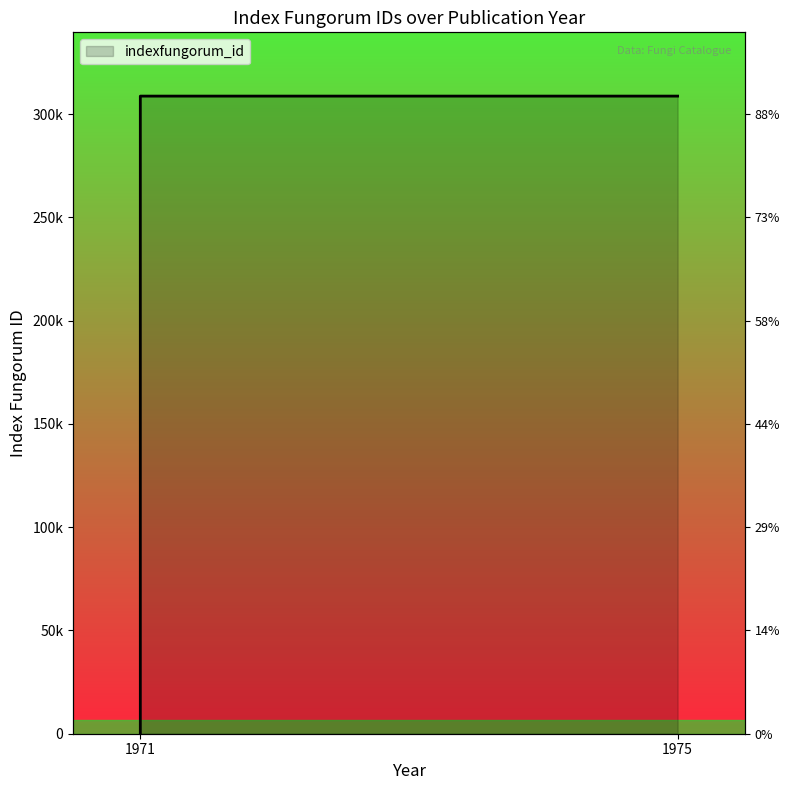

How many distinct data groups are displayed?

1